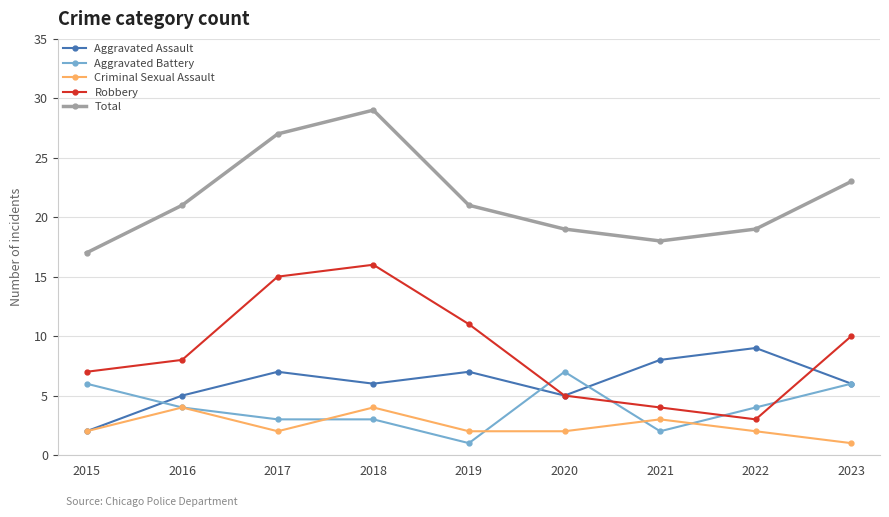

At which category does Criminal Sexual Assault reach its first local valley?

2017